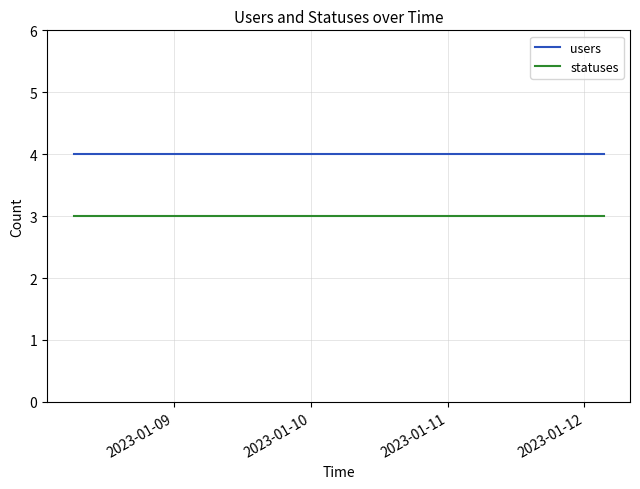

True or false: statuses and users intersect in this chart.

False